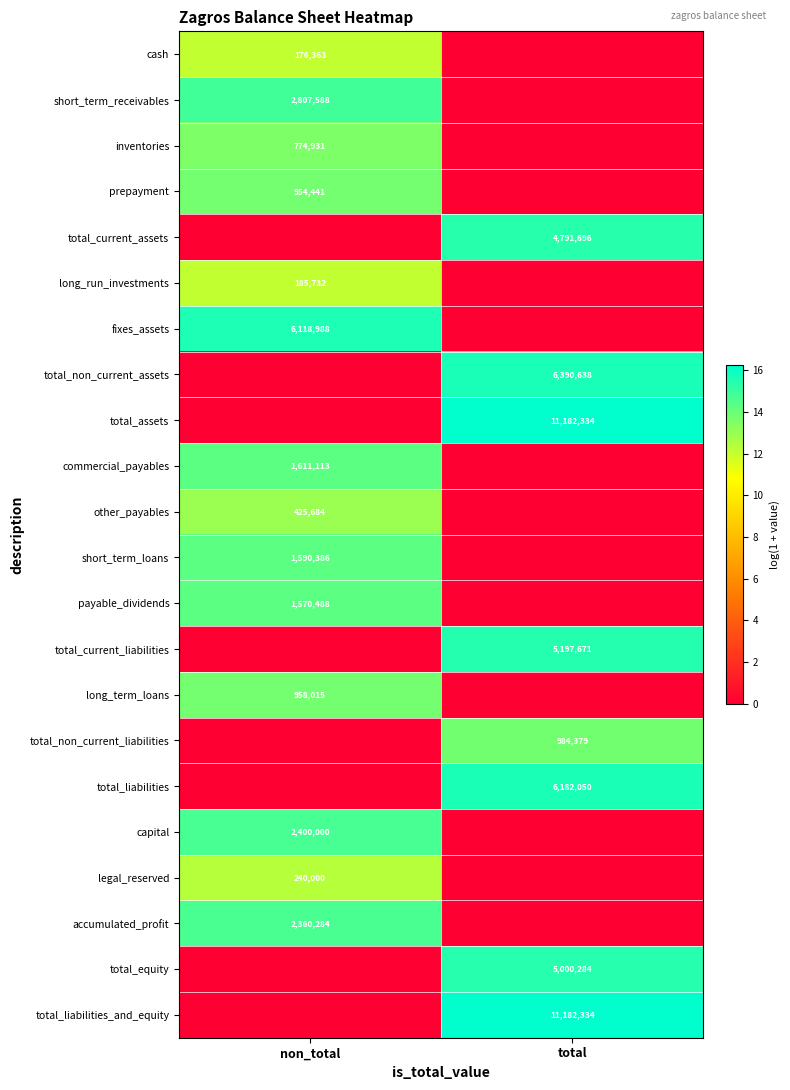

The total_liabilities series shows 6182050 at total. True or false?

True